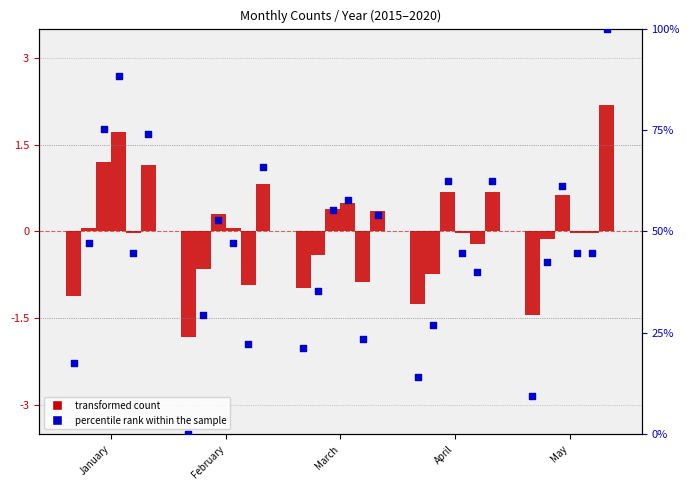

Which has a higher value, February or January?

January